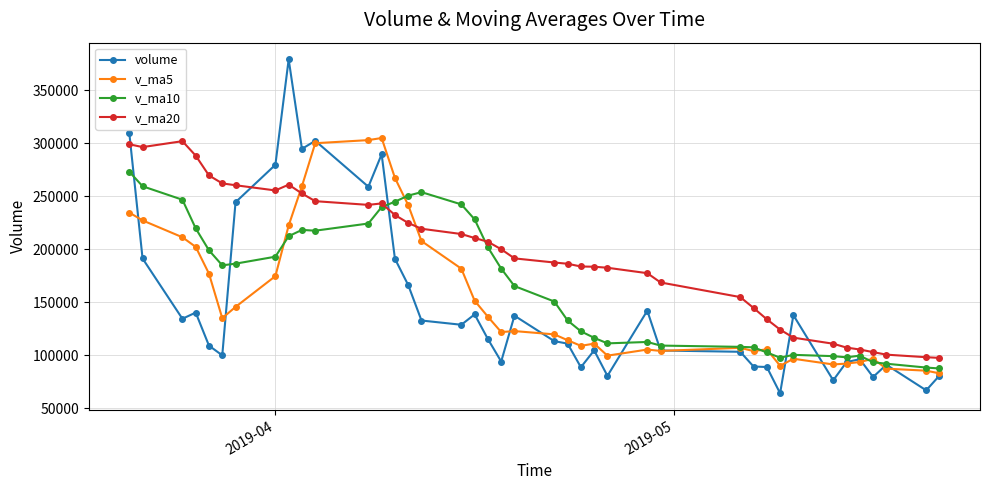

Which series has the largest range (max minus min)?

volume